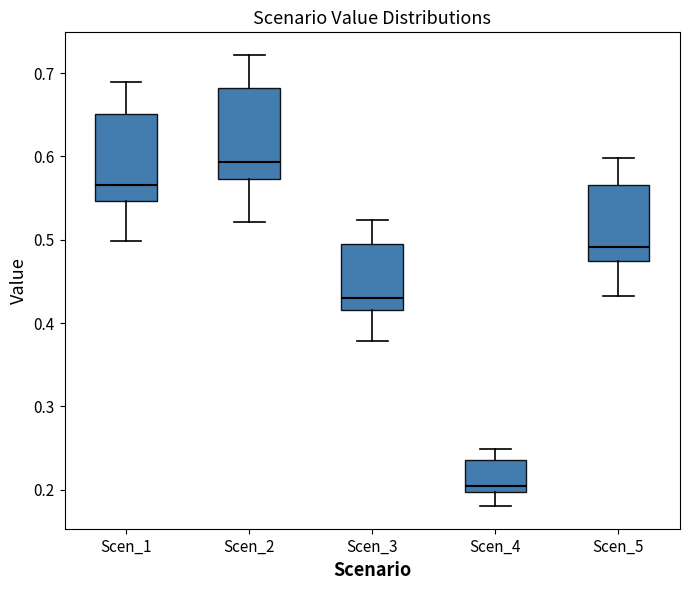

Where is the upper edge of the box for Scen_1 on the y-axis? The values are not printed on the chart, so give them approximately, as read against the axis.

0.65